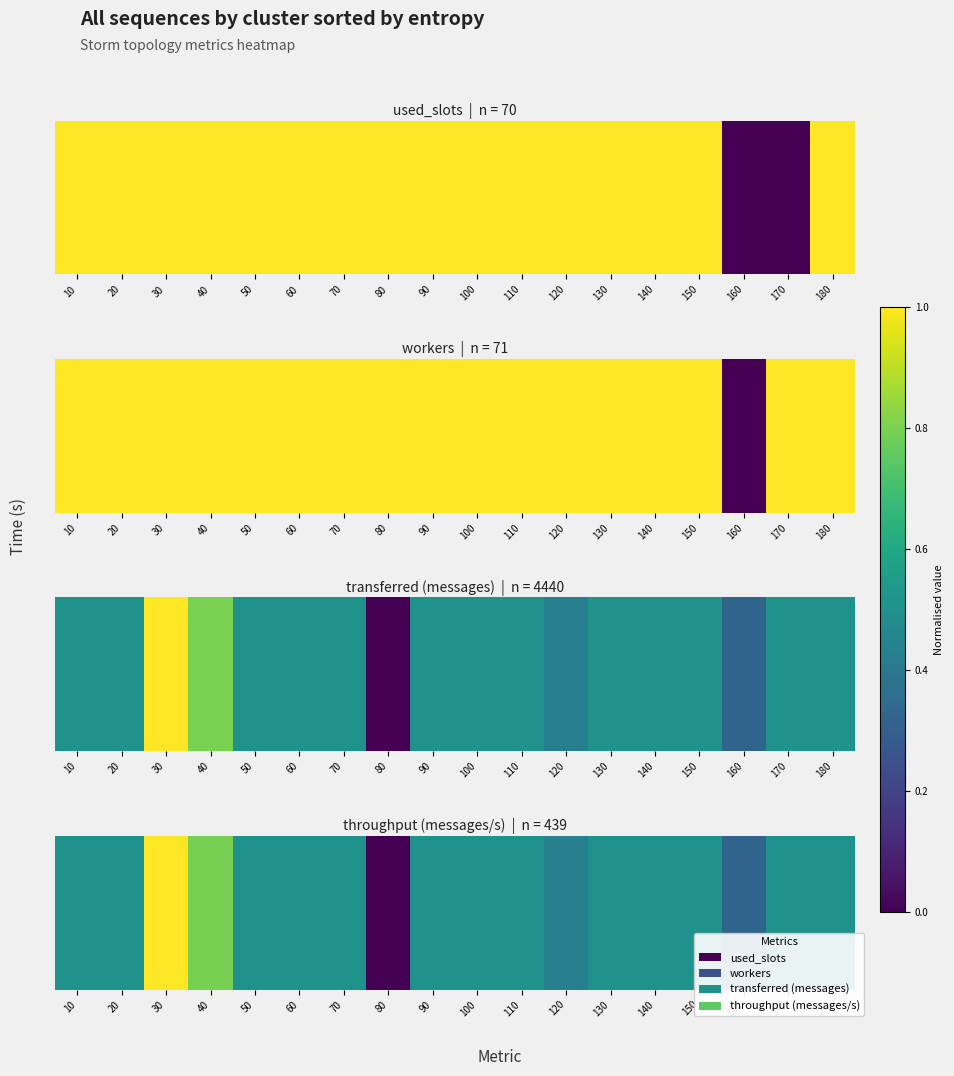

How many positive values are there?

17